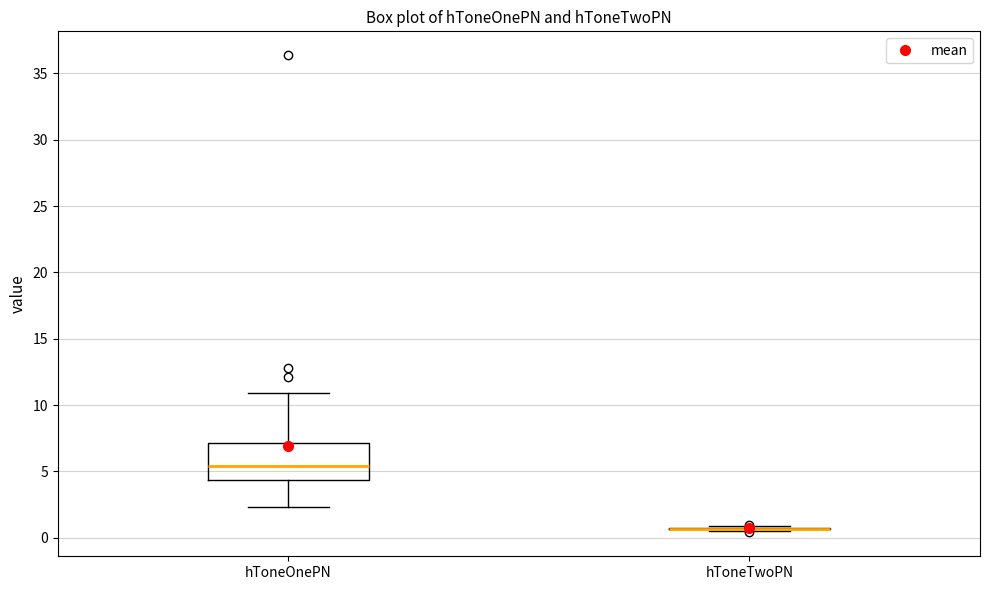

Comparing the boxes themselves (not the whiskers), which one is the tallest?

hToneOnePN